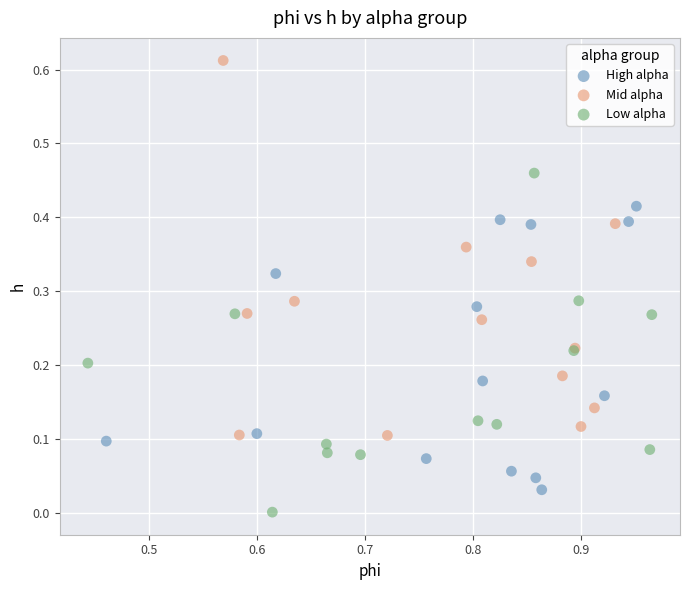

Which series contains the lowest Y value?

Low alpha